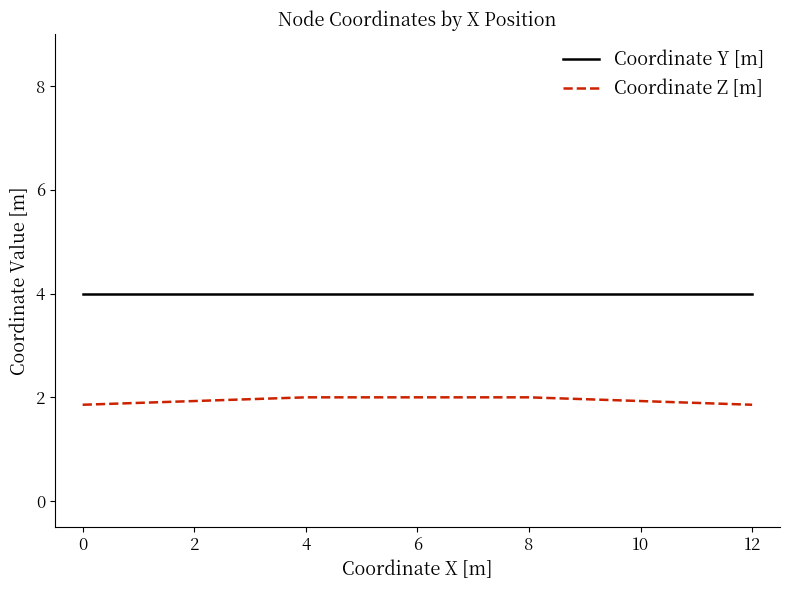

What is the total value across all series at 8?

6.0